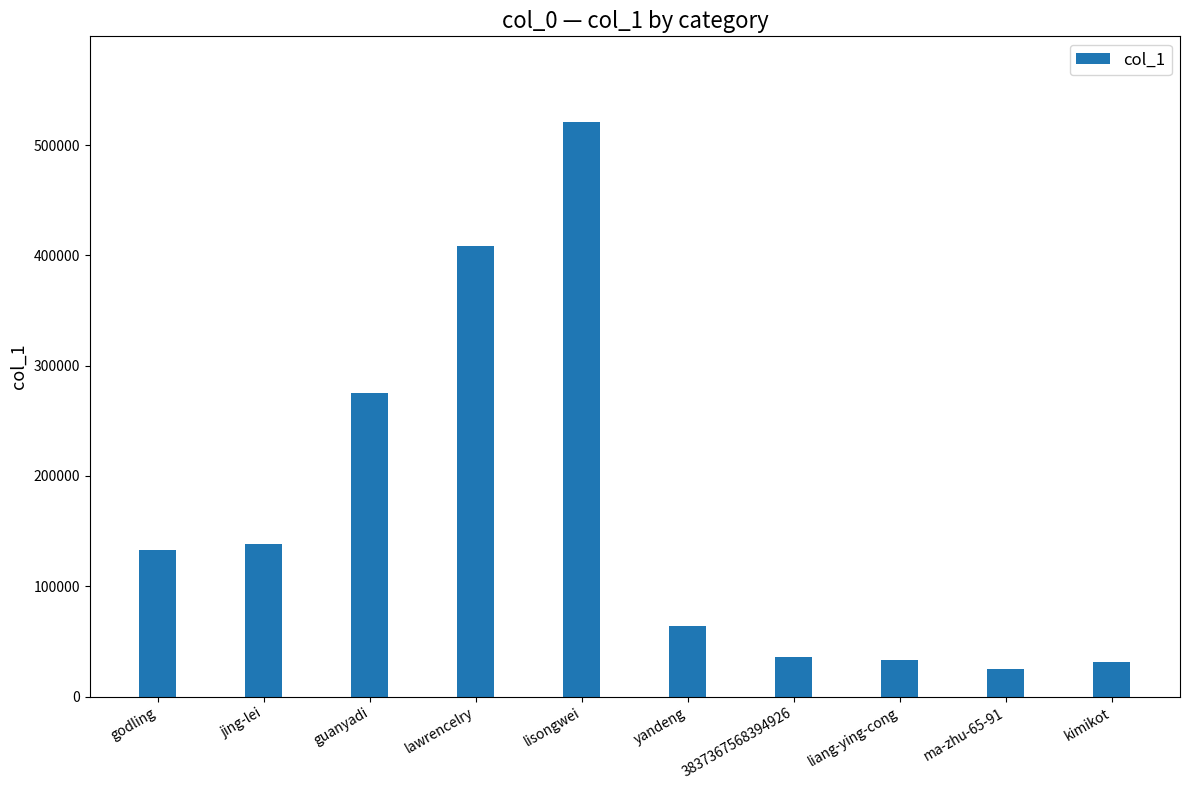

What is the sum of all values?

1664688